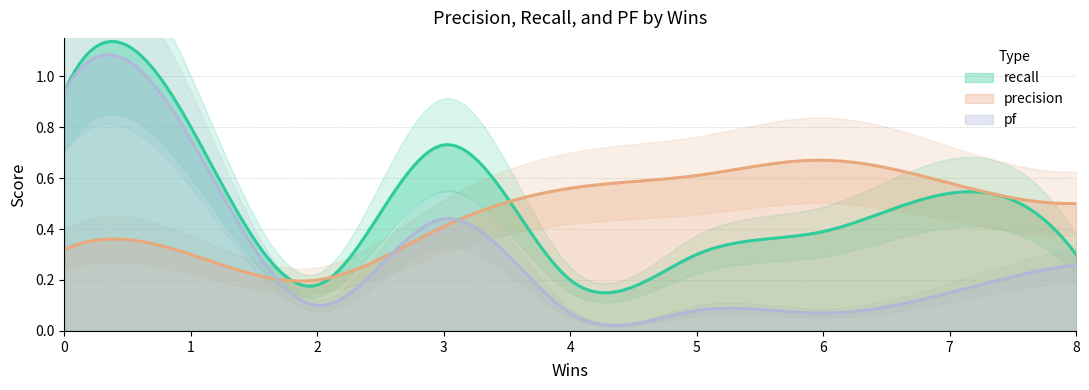

What is the difference between the maximum and minimum values in the pf series?

0.9